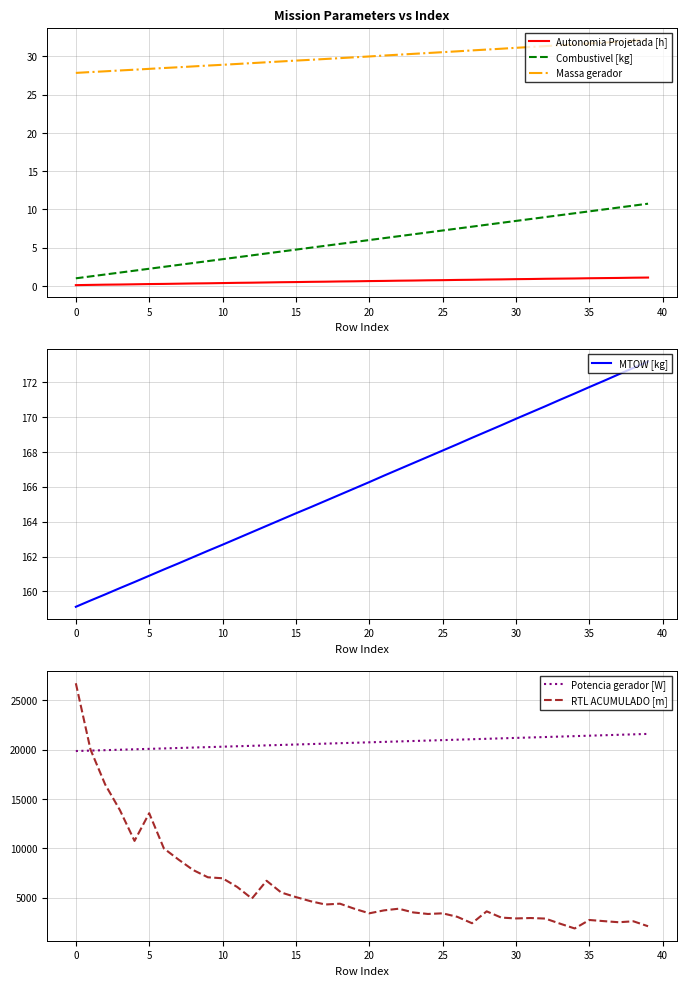

What is the difference between the maximum and minimum values in the RTL ACUMULADO [m] series?

24832.0